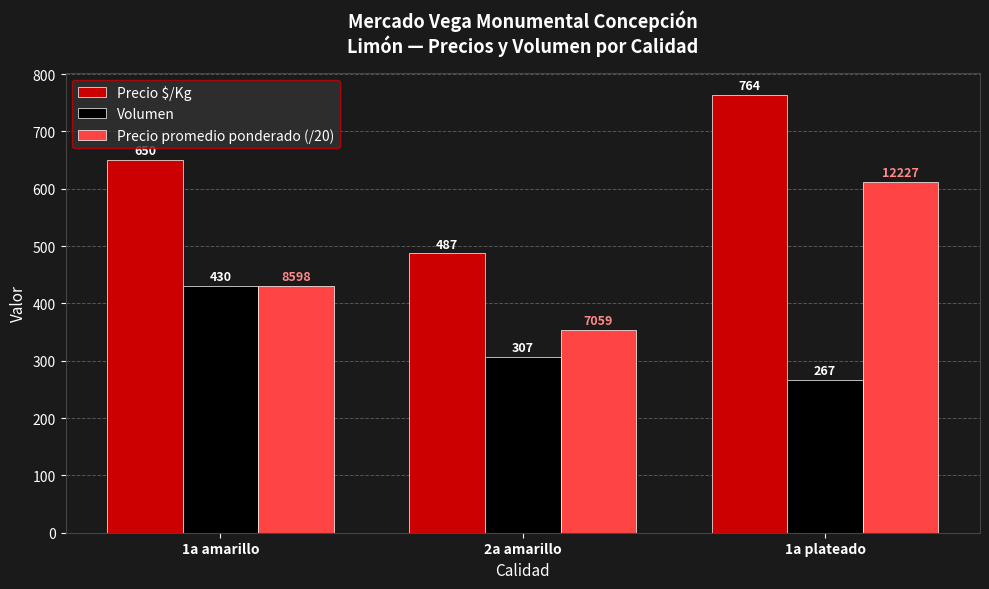

Read the Volumen value at 1a amarillo.

430.0